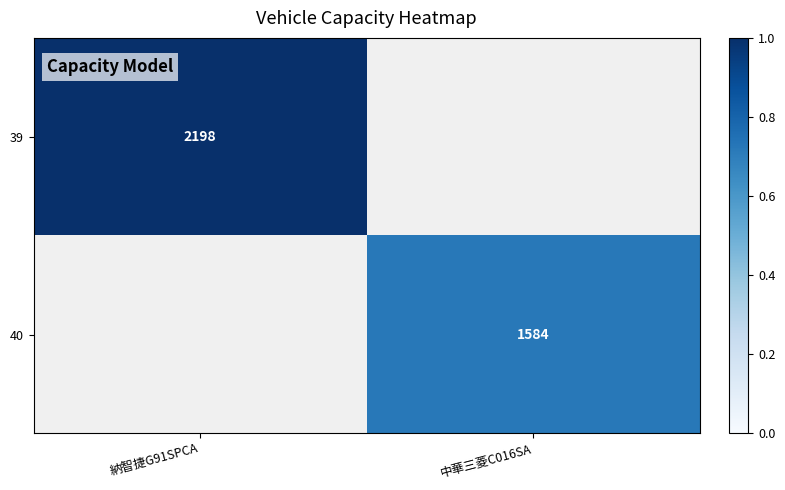

True or false: 39 has a value of 3863 at 納智捷G91SPCA.

False